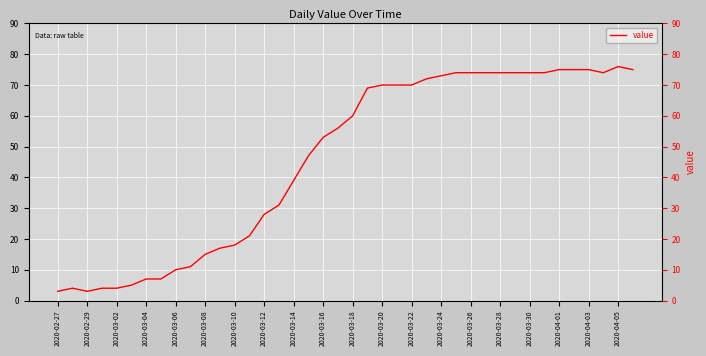

How many categories are shown in the chart?

40